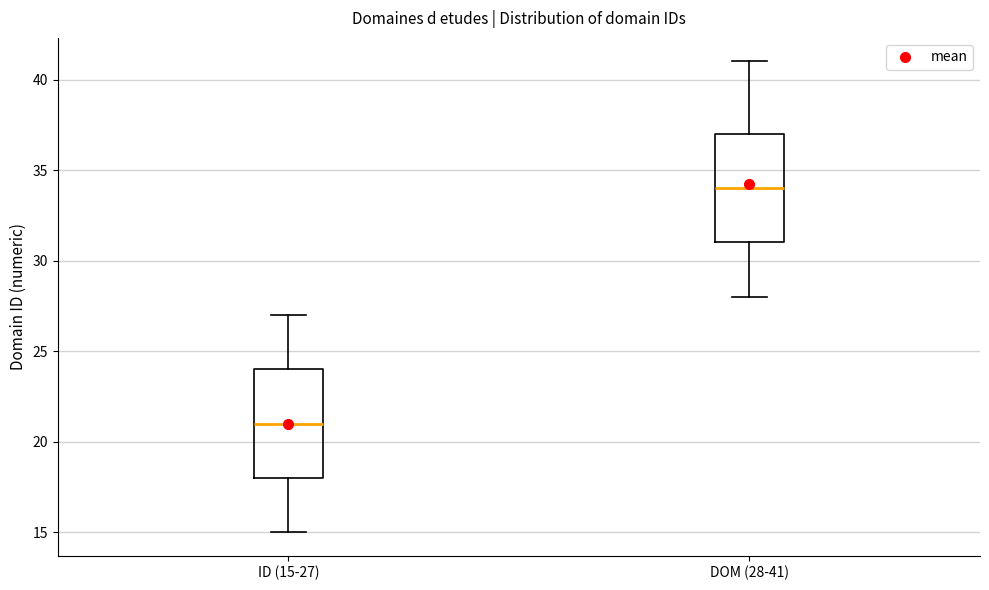

Which box's median line is the highest?

DOM (28-41)